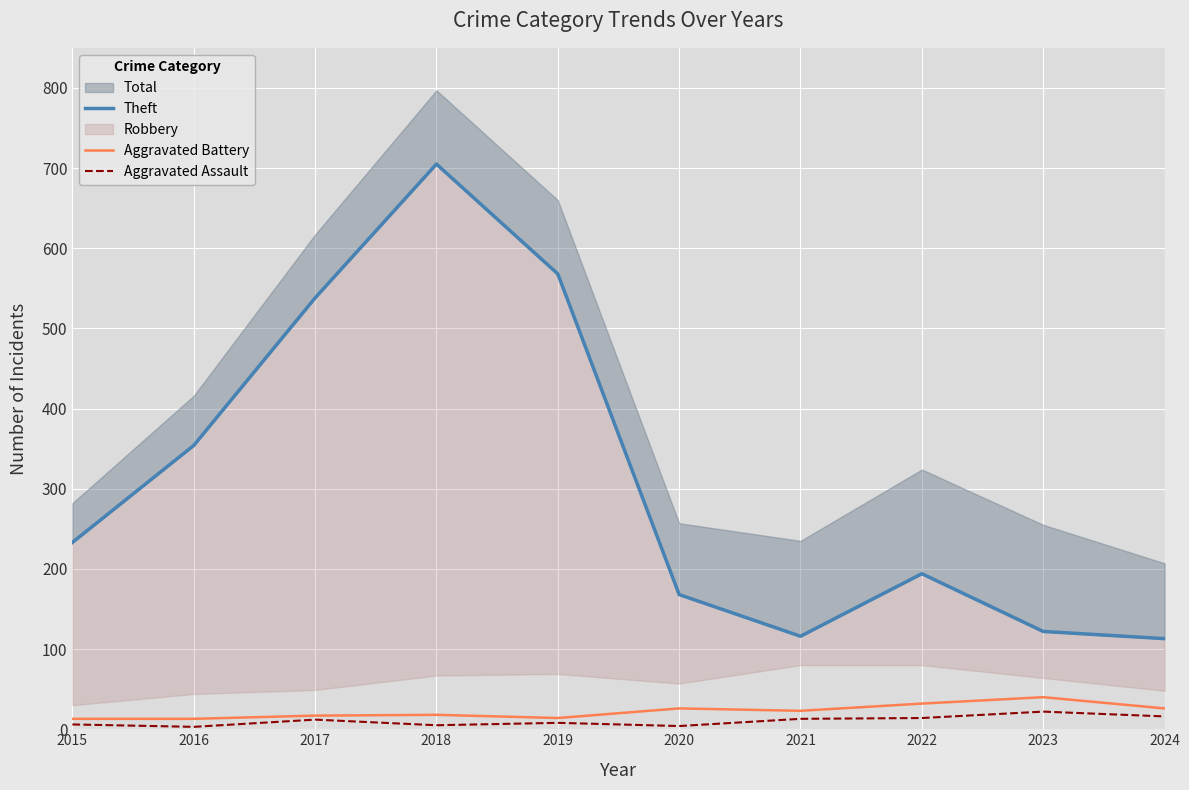

Reading left to right, extract all data points from this chart.

Theft: 233	354	538	705	568	168	116	194	122	113
Aggravated Battery: 13	13	17	18	14	26	23	32	40	26
Aggravated Assault: 6	3	12	5	8	4	13	14	22	16